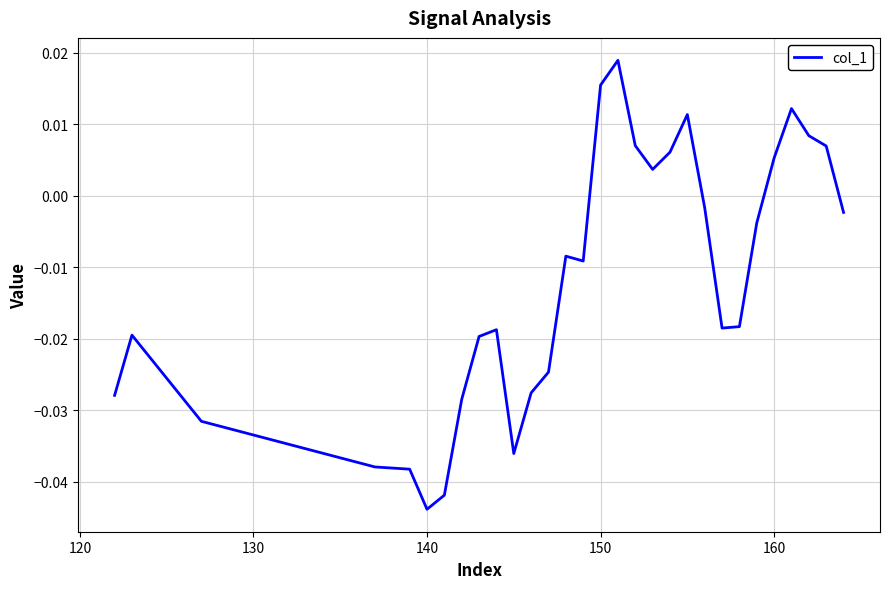

How many points are higher than both their immediate neighbors (excluding endpoints)?

6